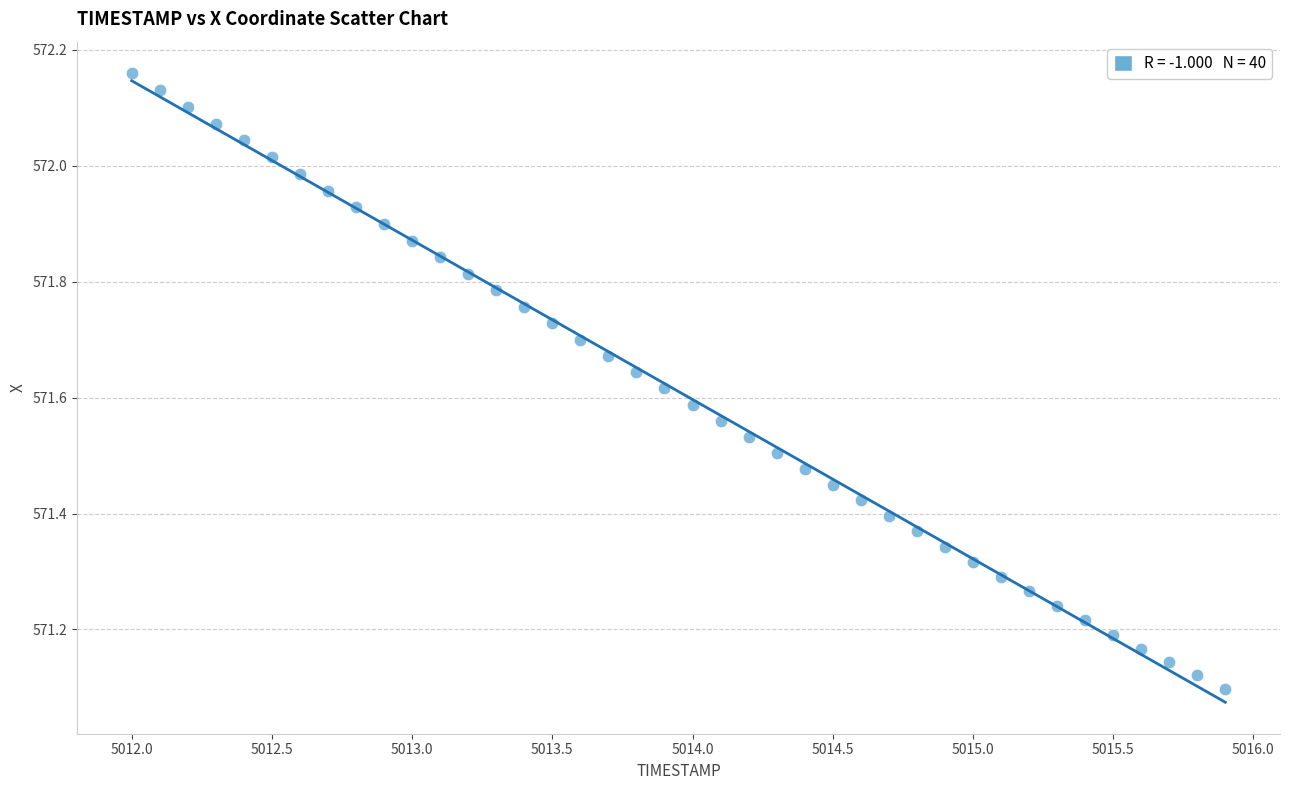

What is the range of X values (max minus min)?

3.9